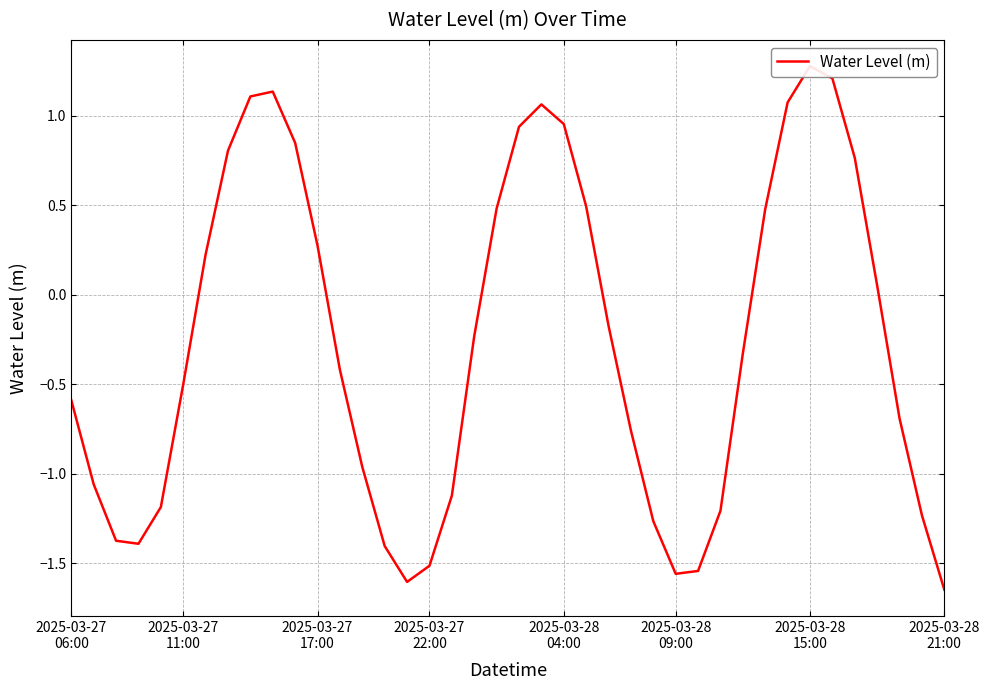

Where is the first local maximum?

9